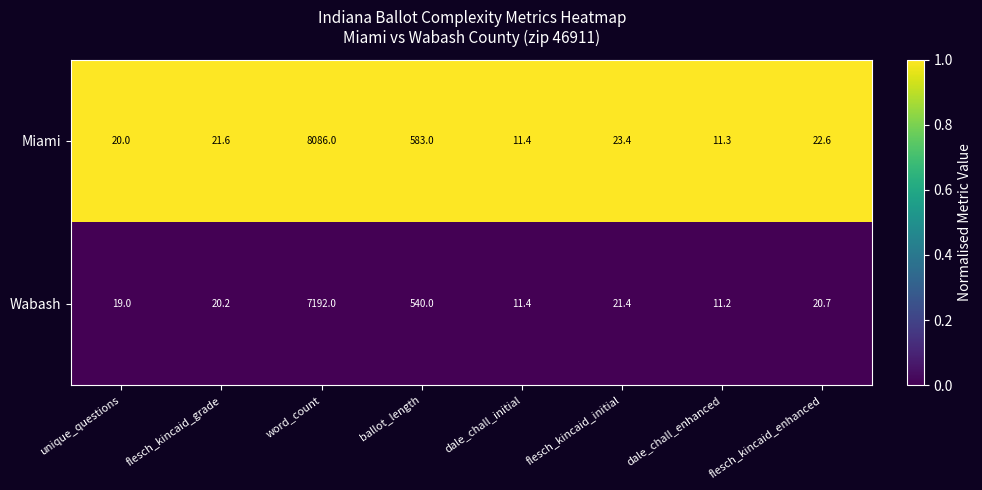

What is the greatest value displayed?

8086.0